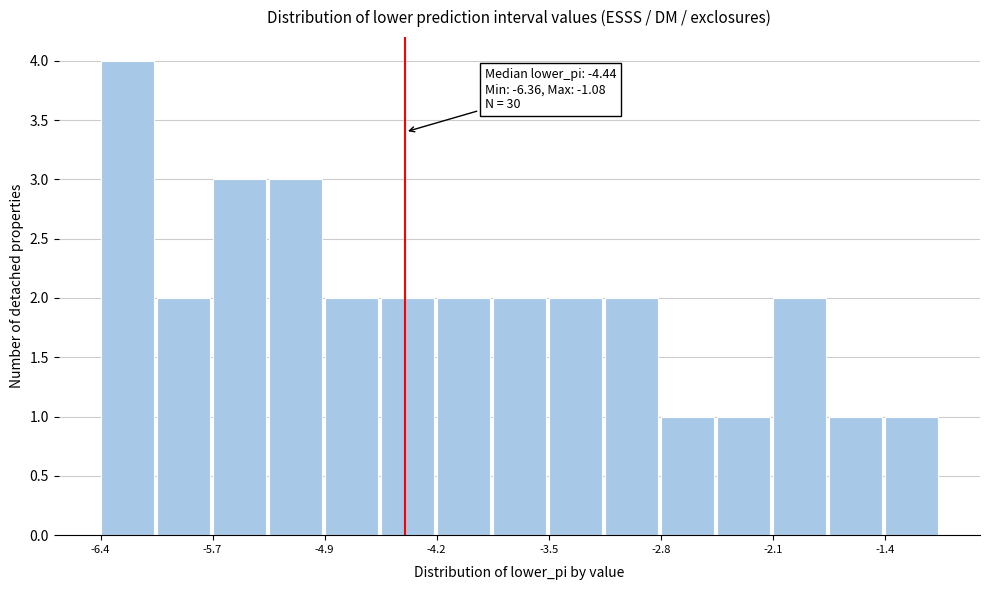

Read against the x-axis, roughly where is the centre of the tallest bar?

-6.2